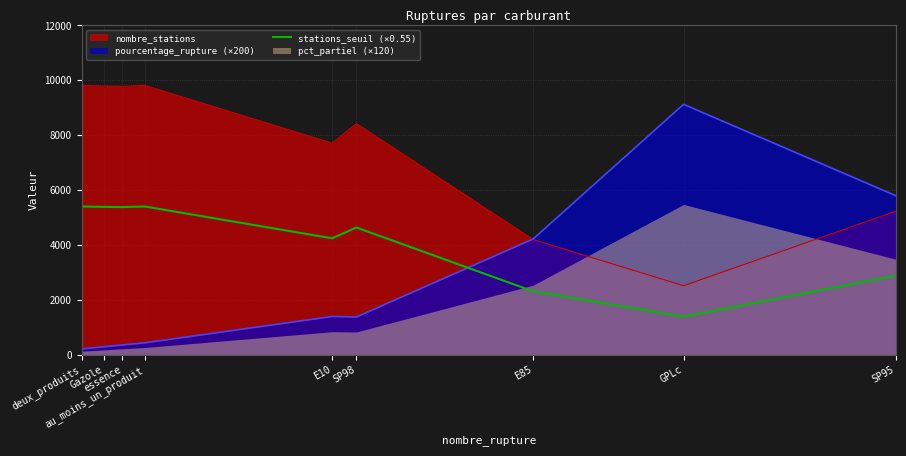

After their last crossing, which series has the higher values: stations_seuil (×0.55) or pourcentage_rupture (×200)?

pourcentage_rupture (×200)